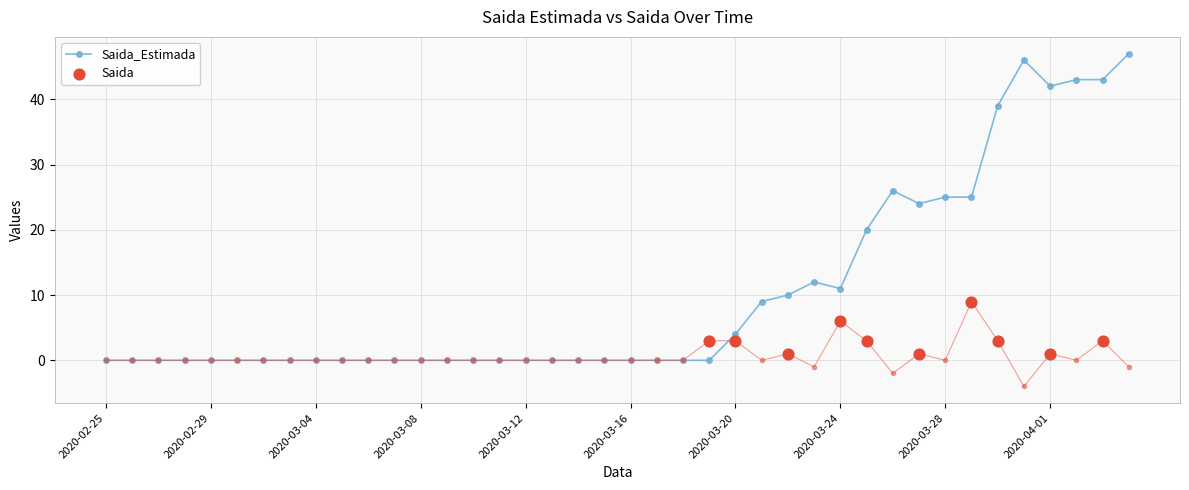

At which category is the sum across all series the highest?

2020-04-03